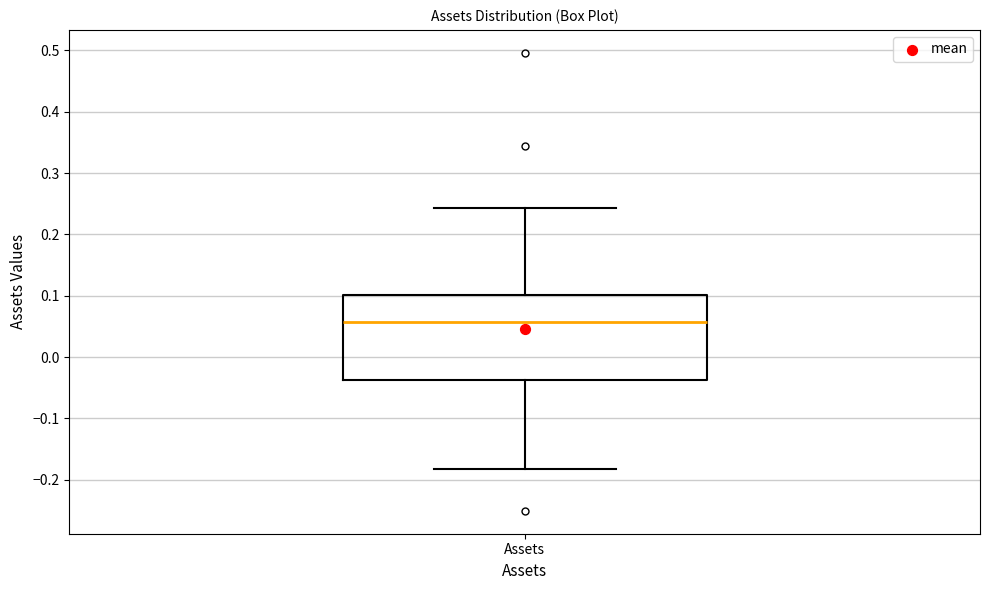

Where does the lower whisker of the box for Assets end on the y-axis? The values are not printed on the chart, so give them approximately, as read against the axis.

-0.18